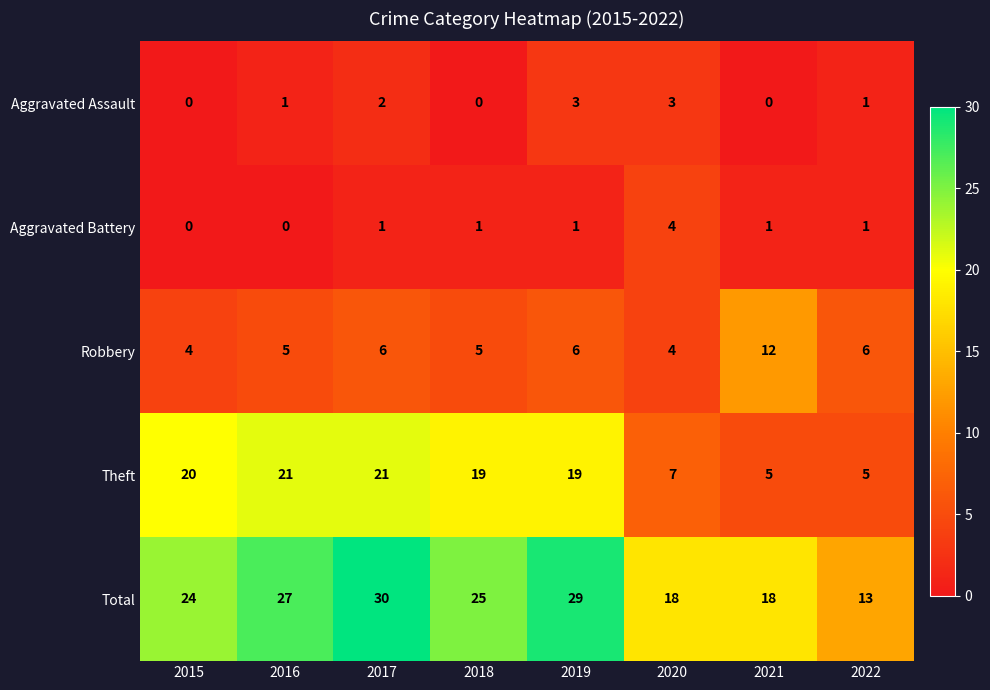

What is the sum of all Aggravated Battery values?

9